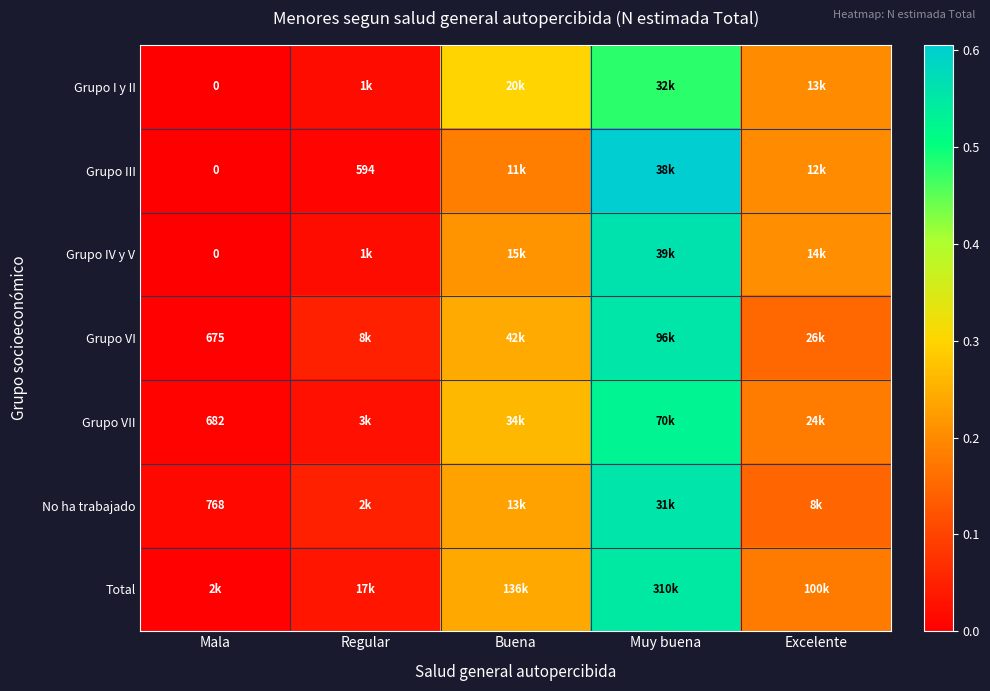

Count the number of data series in this chart.

7